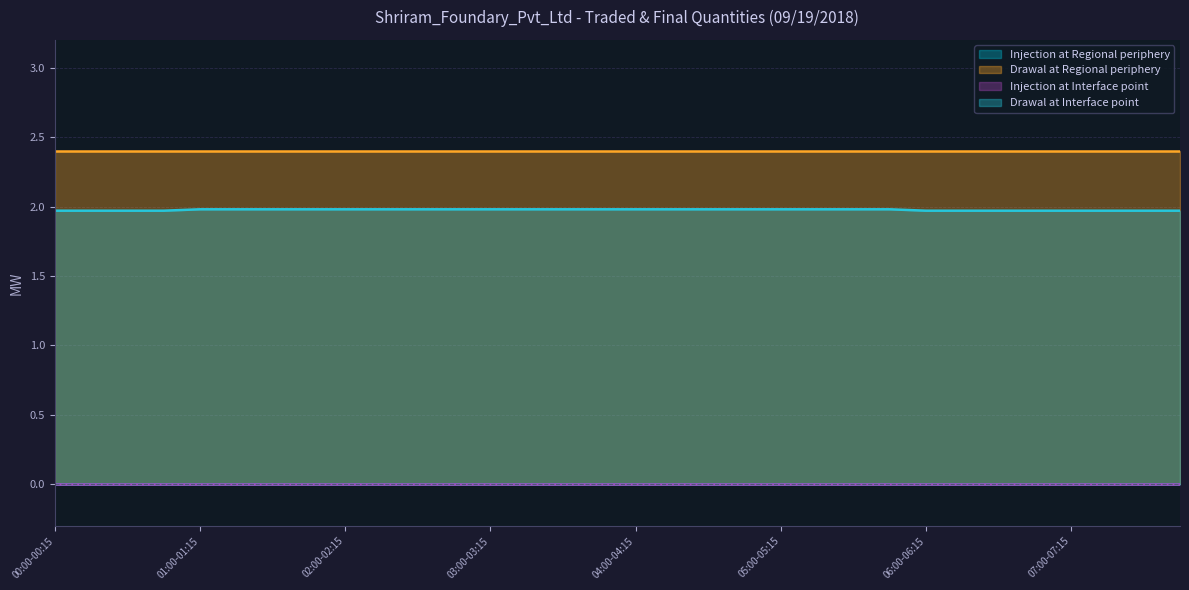

What is the label of the 4th point from the right?

07:00-07:15